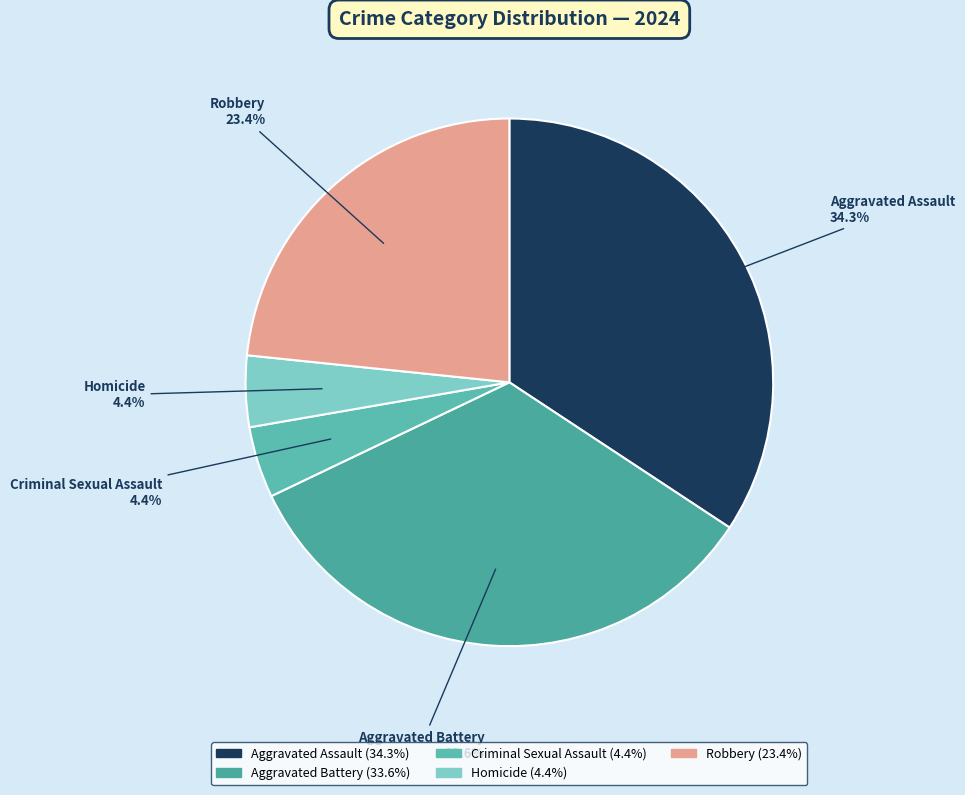

Which has a higher value, Homicide or Aggravated Battery?

Aggravated Battery